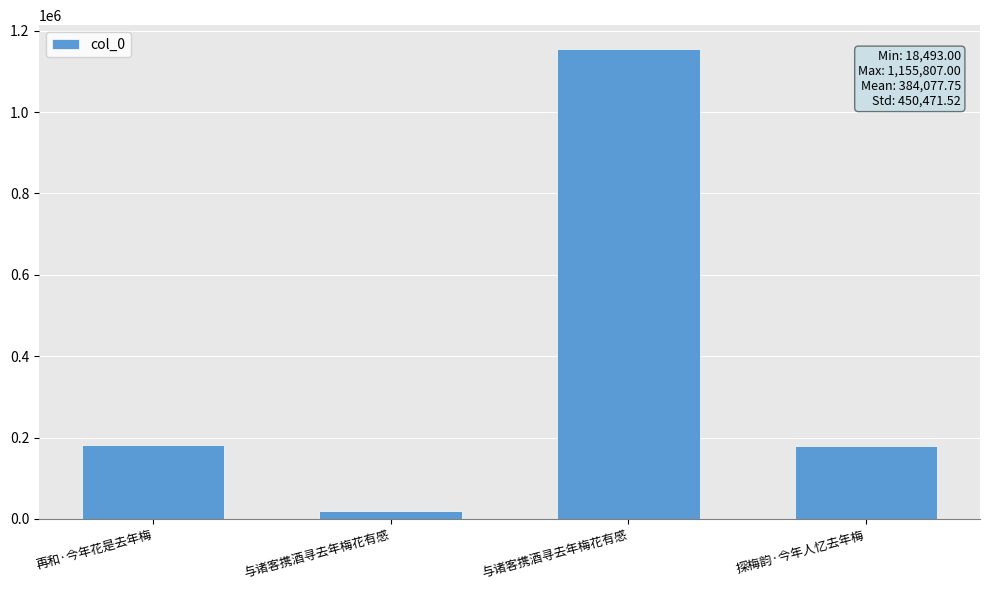

Does the chart contain any negative values?

No